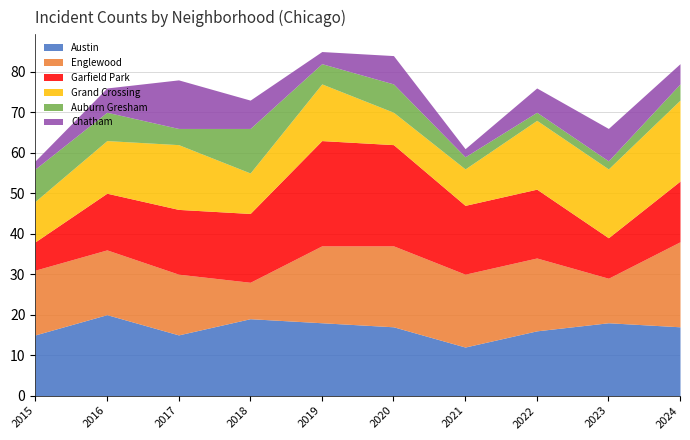

How many interior local valleys does the Englewood series have?

2